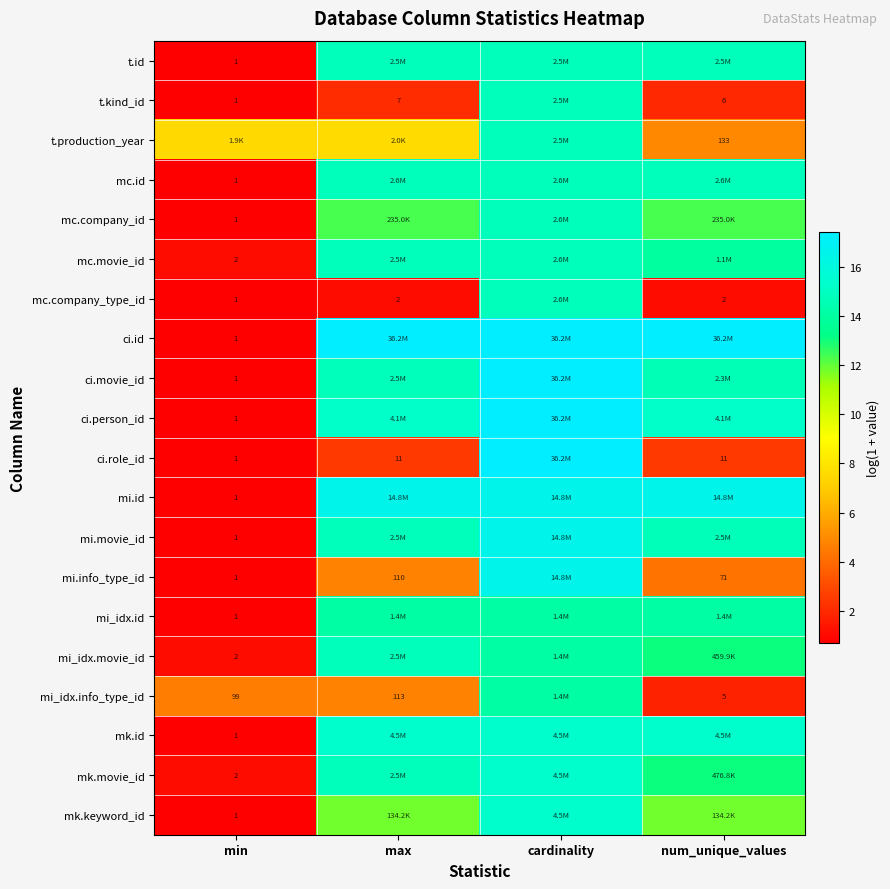

Rank the series by their maximum value, from lowest to highest.

mi_idx.id, mi_idx.info_type_id, mi_idx.movie_id, t.id, t.kind_id, t.production_year, mc.id, mc.company_id, mc.movie_id, mc.company_type_id, mk.id, mk.movie_id, mk.keyword_id, mi.id, mi.movie_id, mi.info_type_id, ci.id, ci.movie_id, ci.person_id, ci.role_id